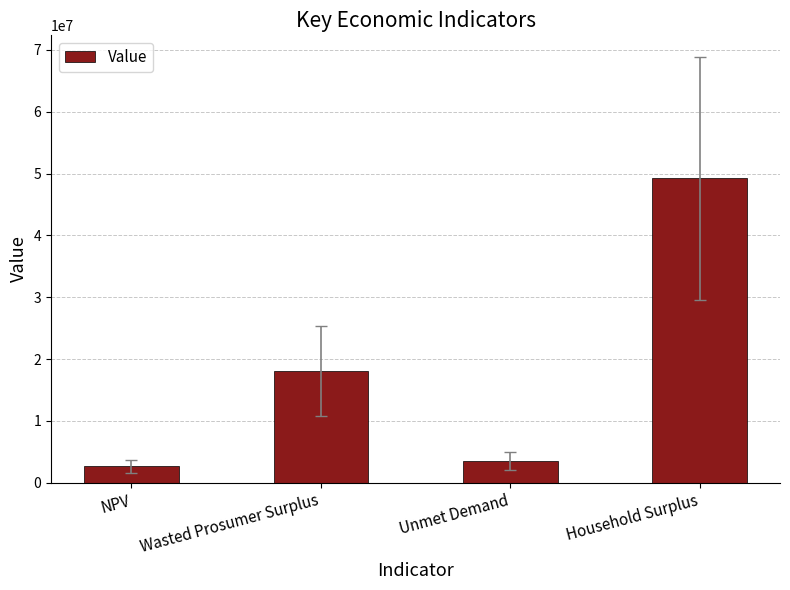

What is the change in value from Wasted Prosumer Surplus to Unmet Demand?

-14573878.4